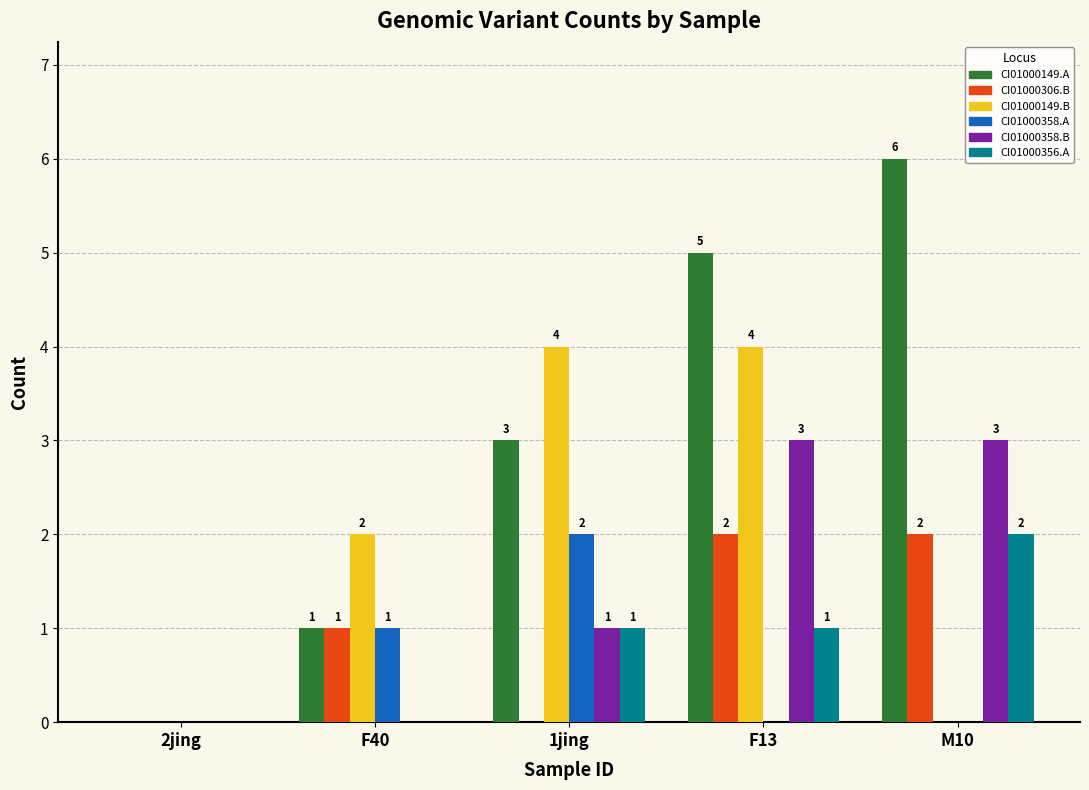

At which category does the chart reach its peak across all series?

M10